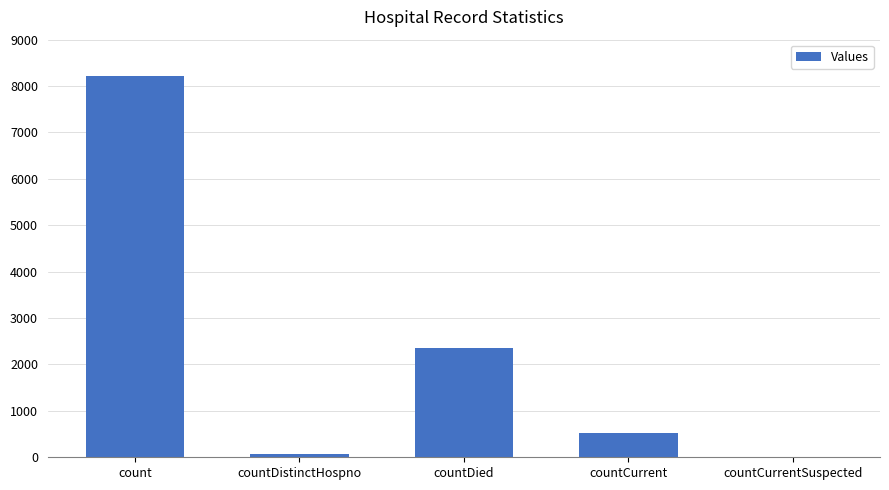

What is the sum of all values?

11176